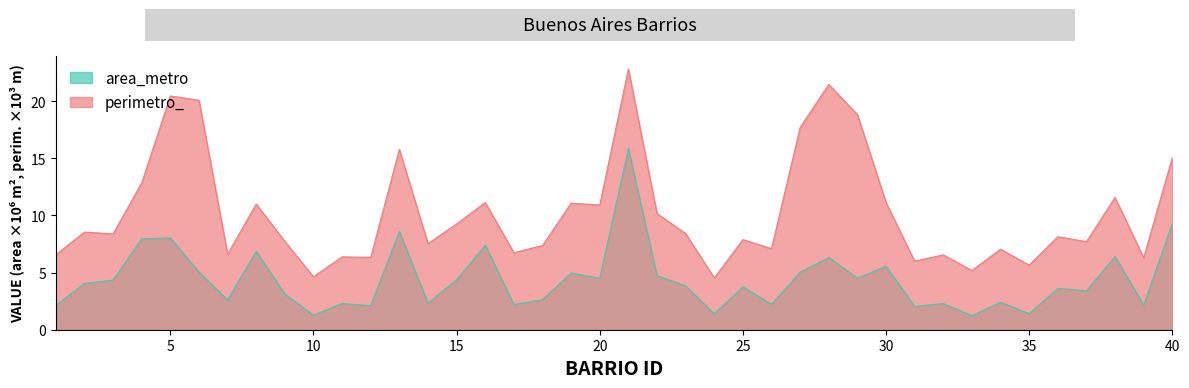

True or false: area_metro and perimetro_ cross at least once.

False